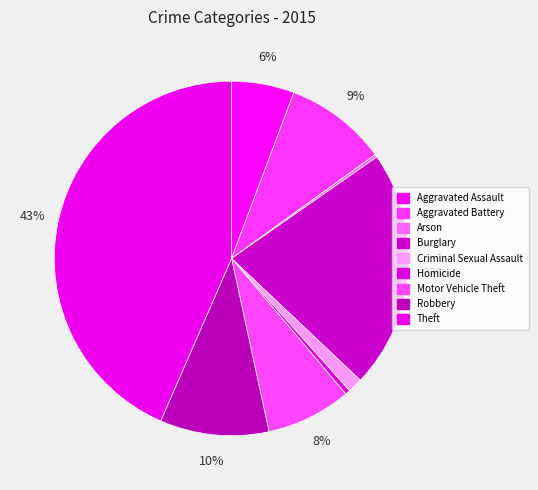

Rank the categories by value from lowest to highest.

Arson, Homicide, Criminal Sexual Assault, Aggravated Assault, Motor Vehicle Theft, Aggravated Battery, Robbery, Burglary, Theft